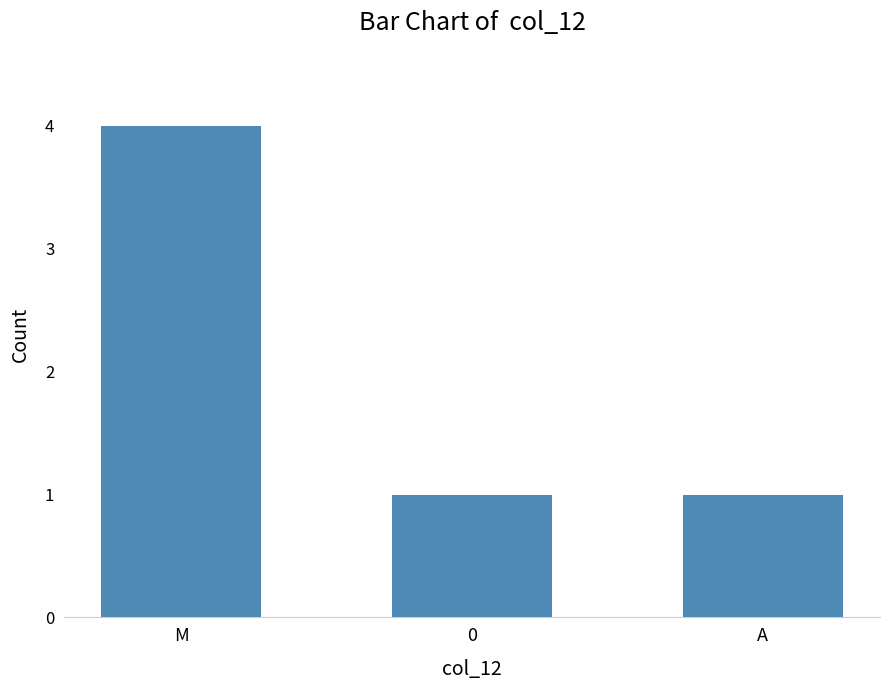

What is the maximum value shown in the chart?

4